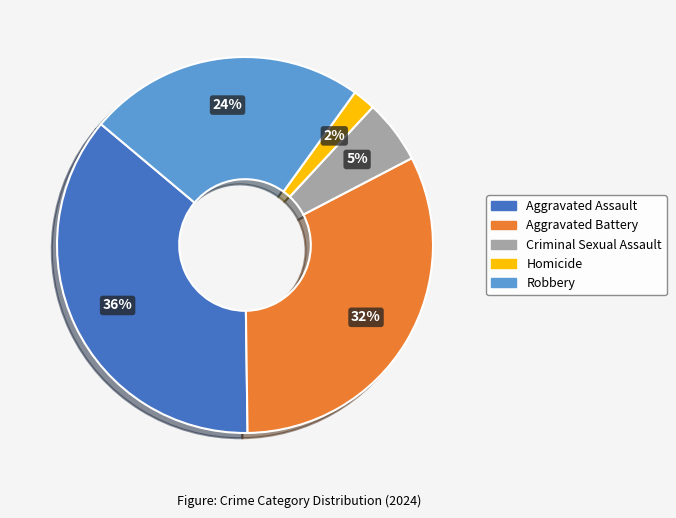

Is it true that Aggravated Assault is 46% of the pie?

False